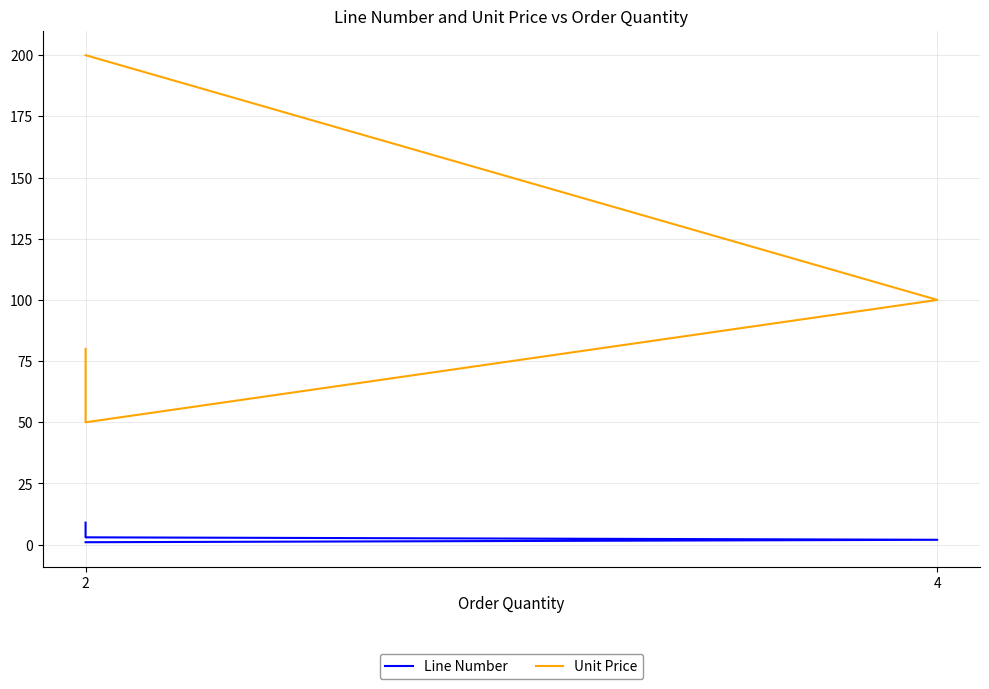

How many data points in Unit Price are less than 80?

2